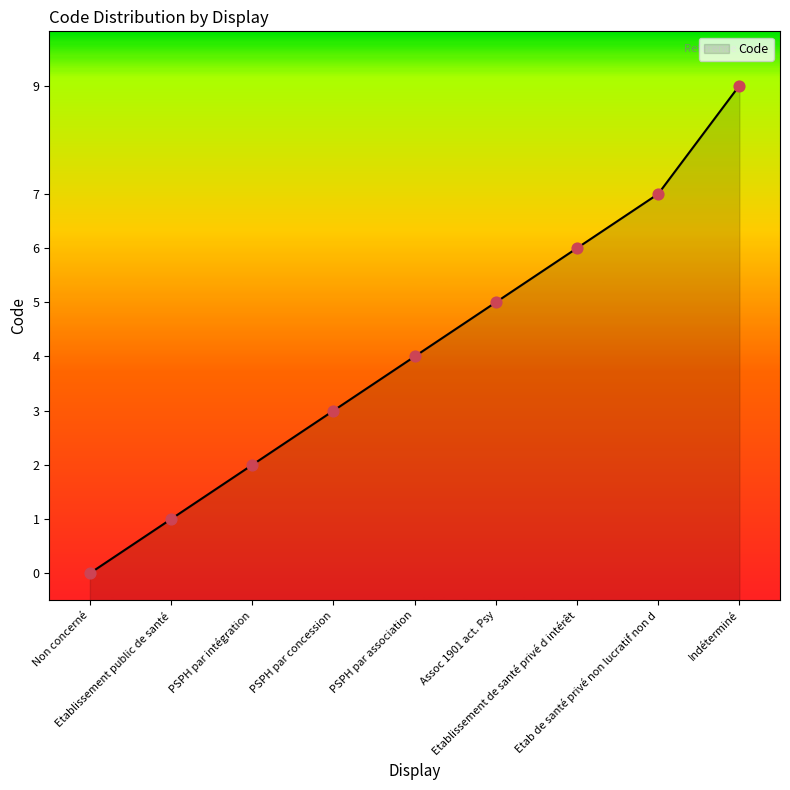

What is the change in value from PSPH par intégration to PSPH par concession?

+1